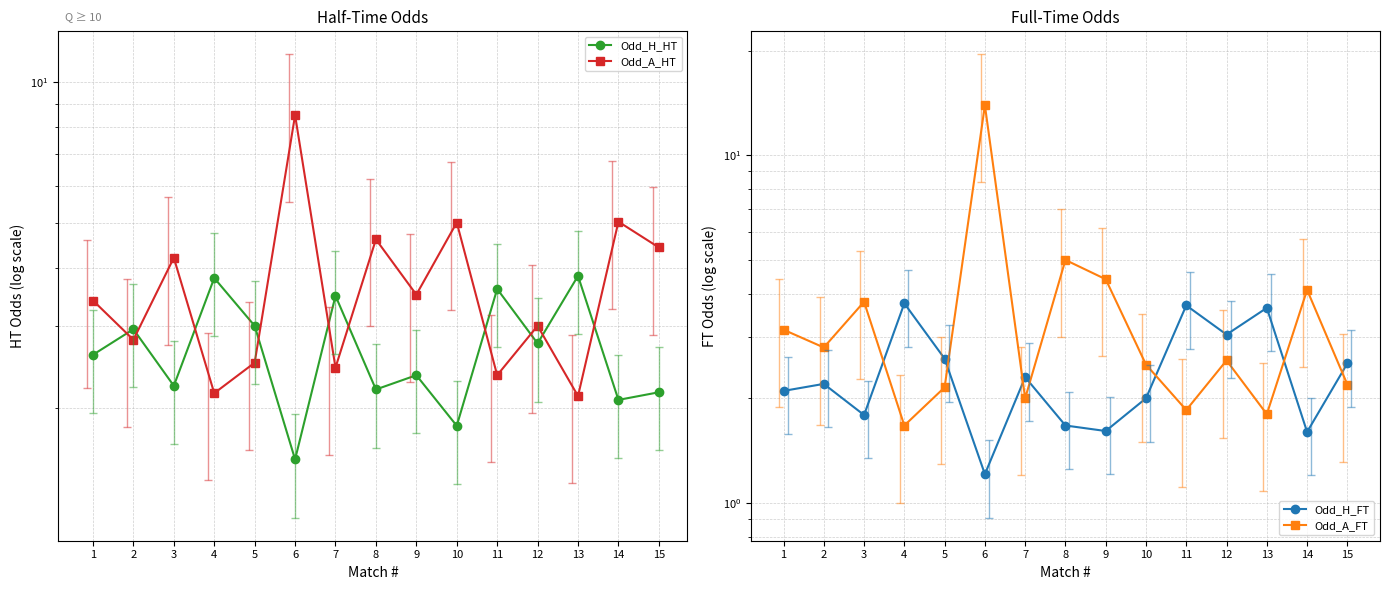

Where do Odd_H_HT and Odd_A_FT first cross each other?

1 and 2